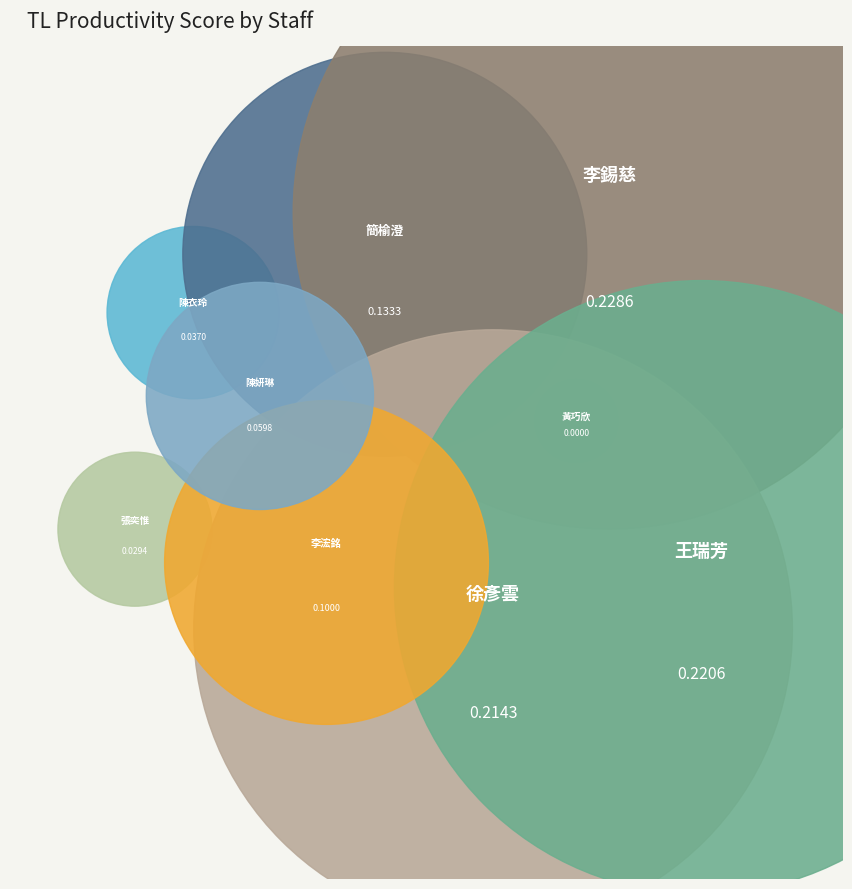

Rank the categories by value from lowest to highest.

黃巧欣, 張奕惟, 陳衣玲, 陳妍琳, 李浤銘, 簡榆澄, 徐彥雲, 王瑞芳, 李錫慈